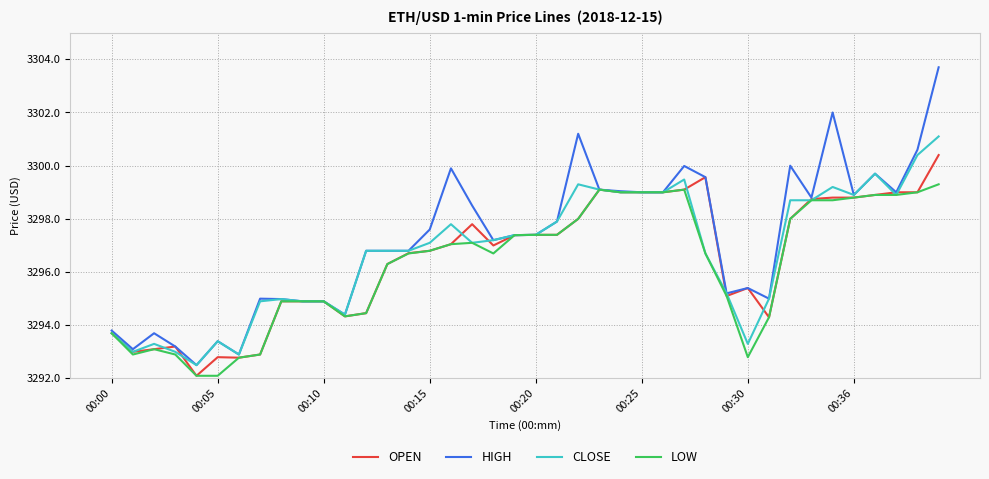

List the series in order of their peak value, highest first.

HIGH, CLOSE, OPEN, LOW